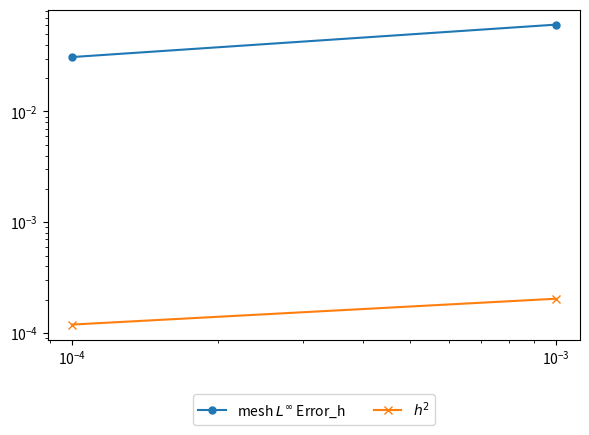

Which series has the largest total across all categories?

mesh $L^\infty$ Error_h